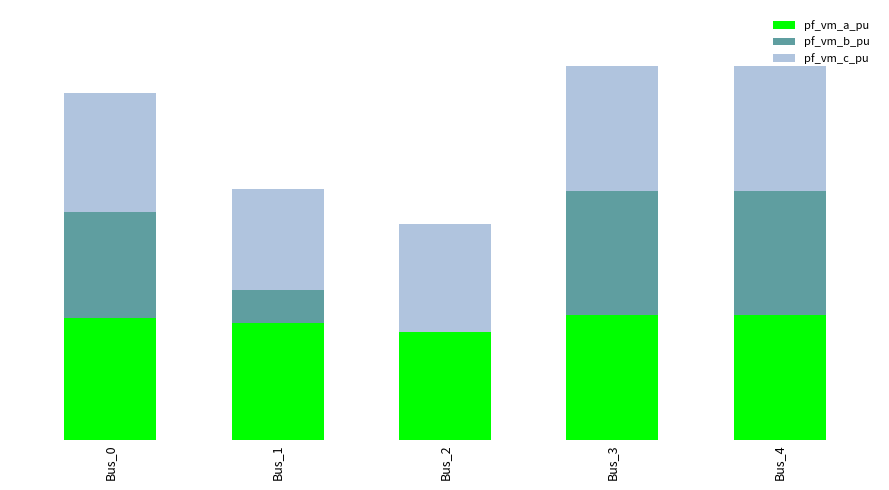

The value of pf_vm_a_pu at Bus_4 is 1.8. True or false?

False